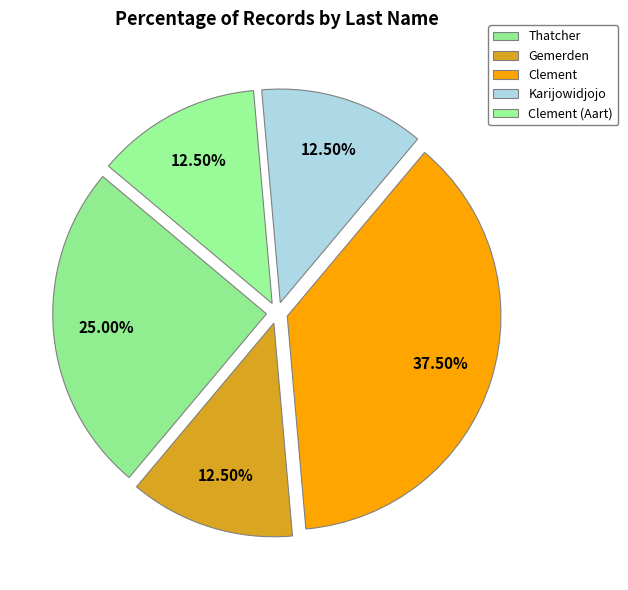

How many segments does this pie chart have?

5